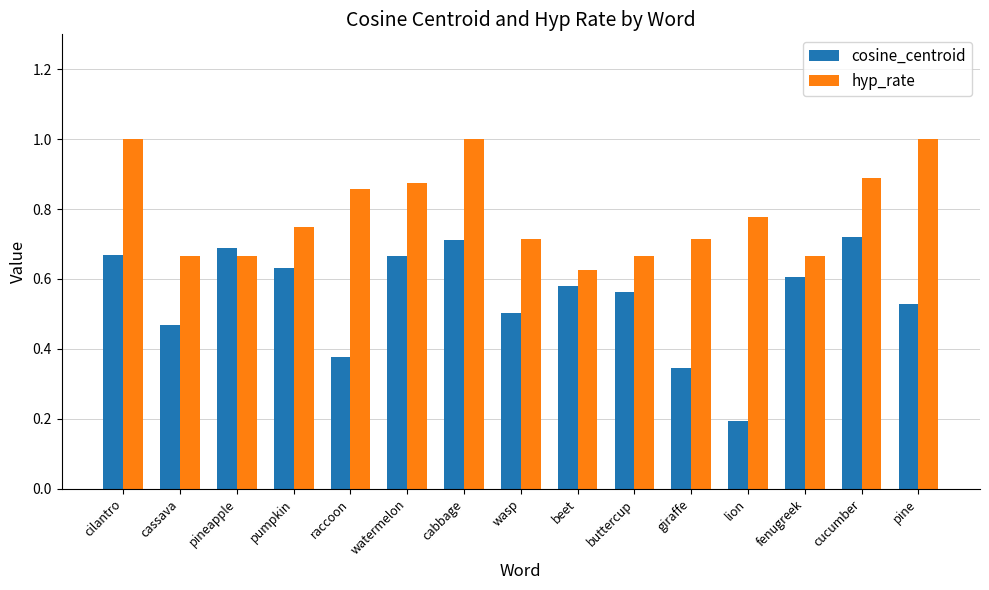

Which series has the widest spread of values?

cosine_centroid